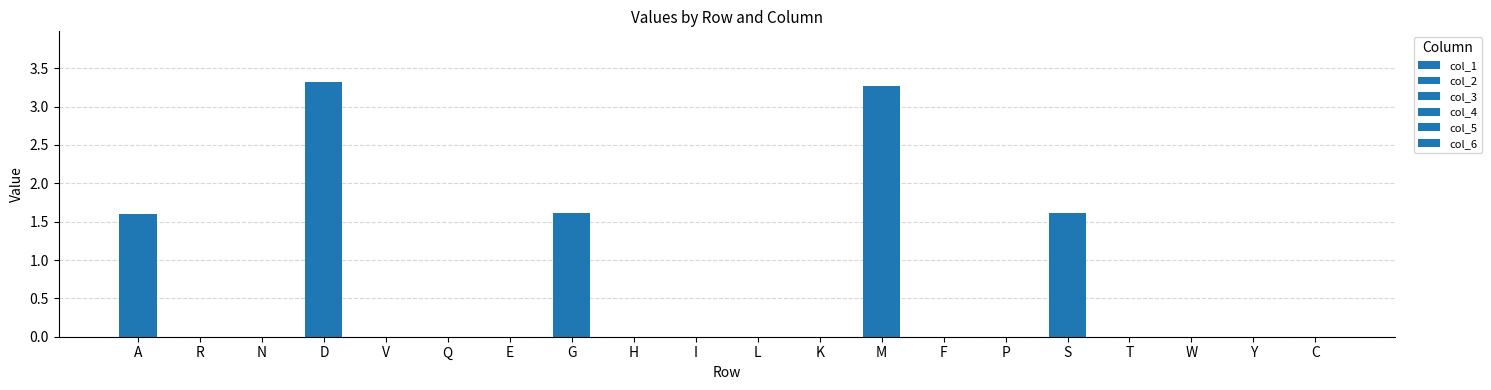

List the series in order of their peak value, lowest first.

col_6, col_3, col_1, col_2, col_5, col_4